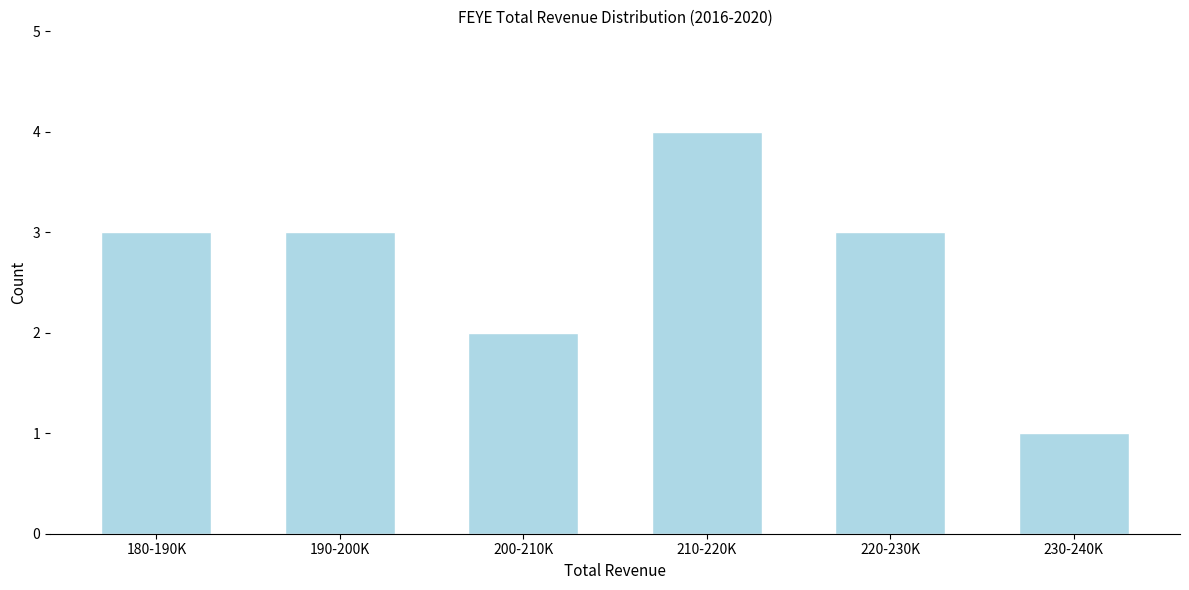

Reading left to right, extract all data points from this chart.

3	3	2	4	3	1